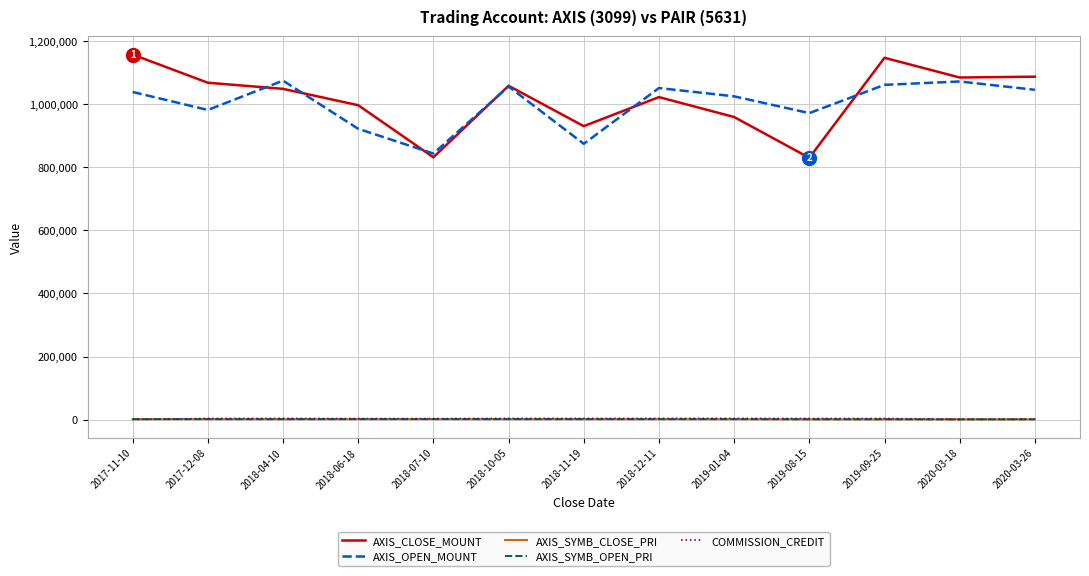

Between 2018-07-10 and 2018-12-11, which series saw the biggest shift?

AXIS_OPEN_MOUNT